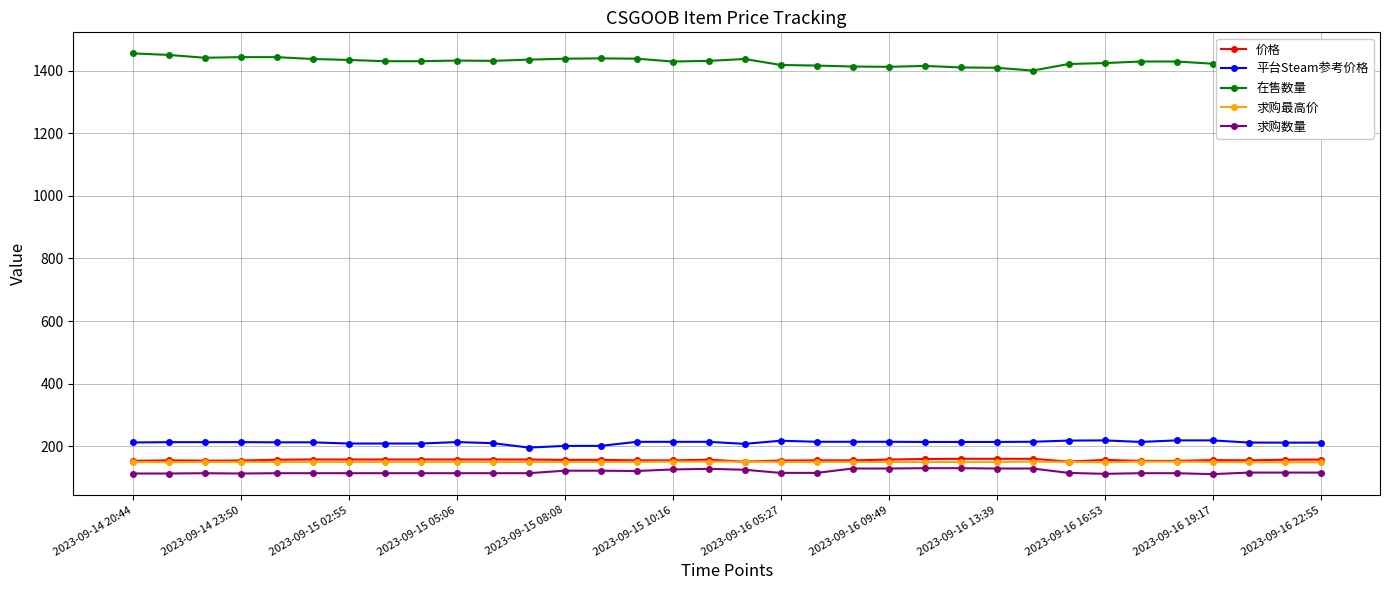

What is the value of the 价格 point at the 28th from the left?

156.4